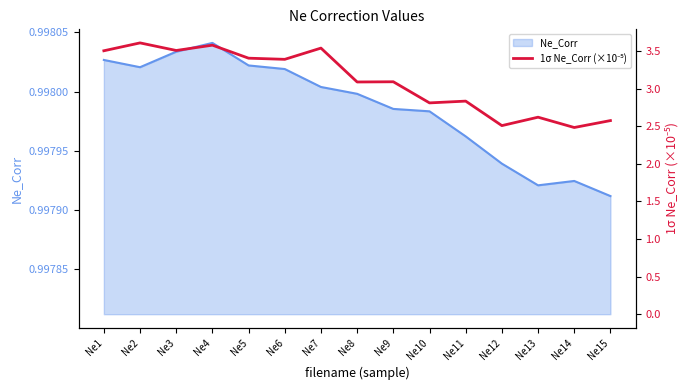

How many data points does each series have?

15